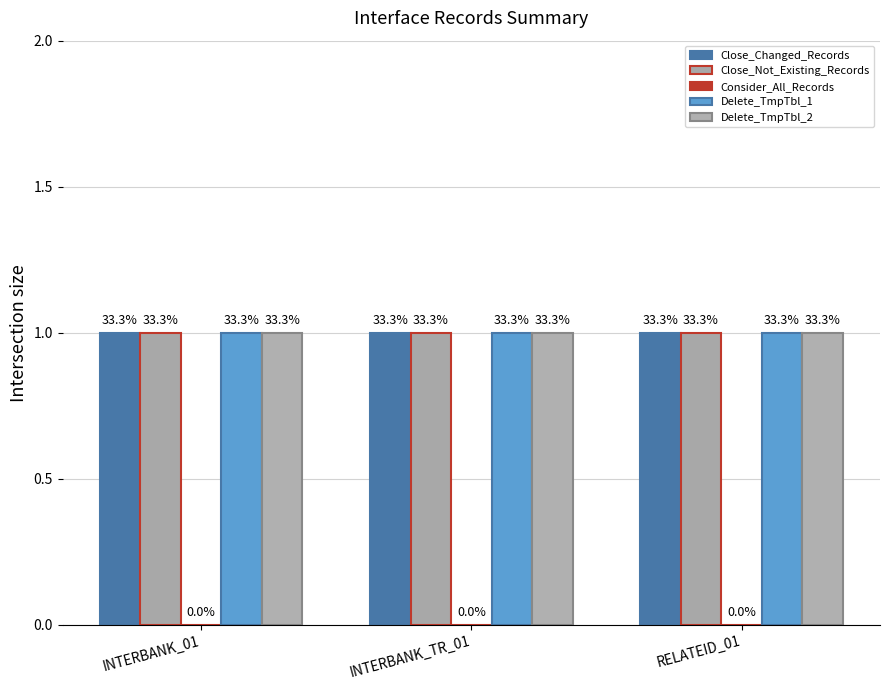

At which category is the sum across all series the highest?

INTERBANK_01